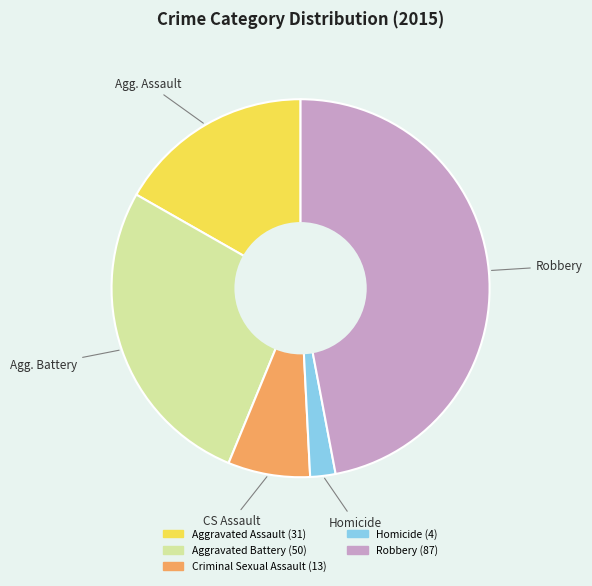

Is the sum of Aggravated Battery and Homicide greater than half?

No